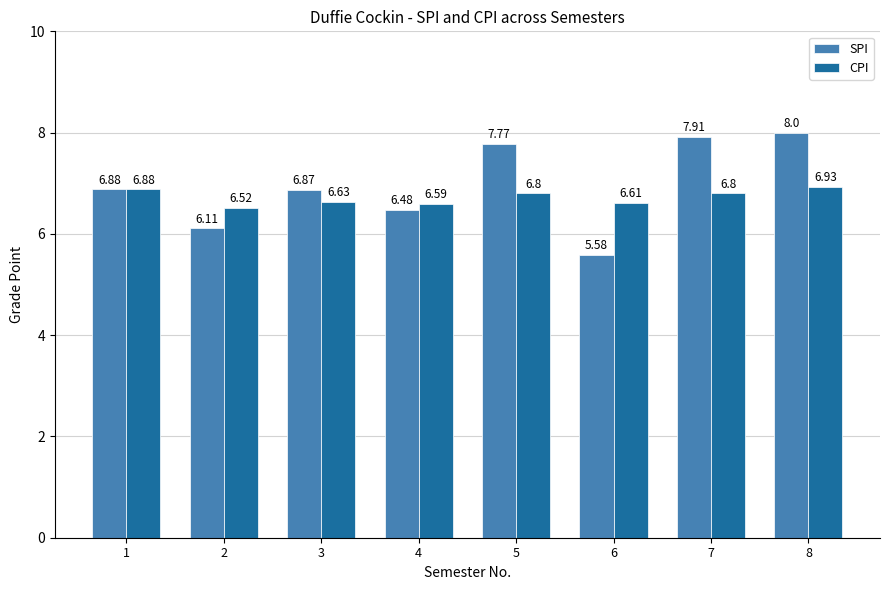

The SPI series shows 7.8 at 5. True or false?

True